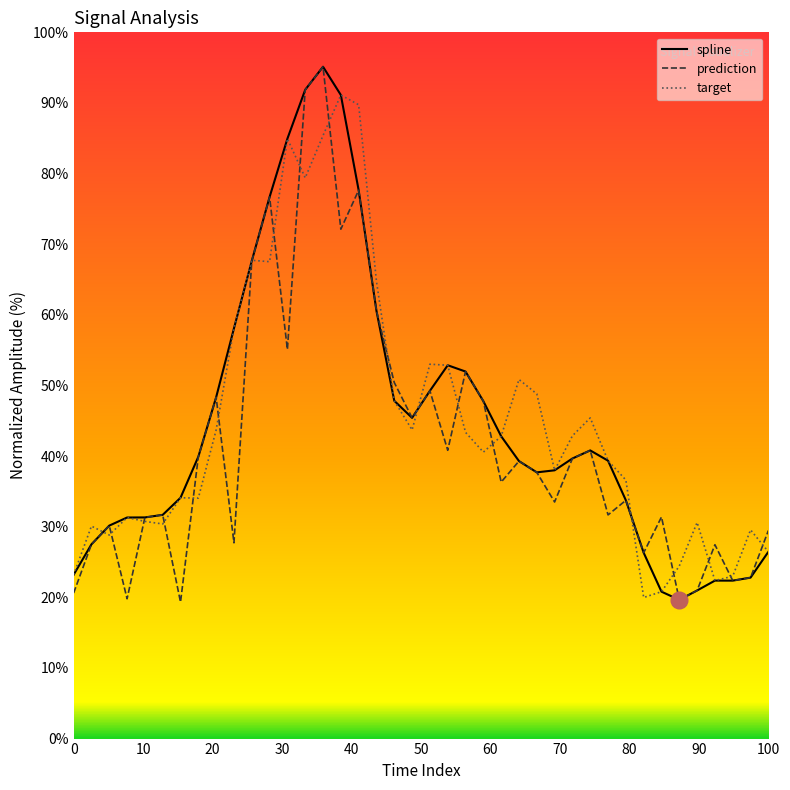

What is the average value of the spline series?

44.7